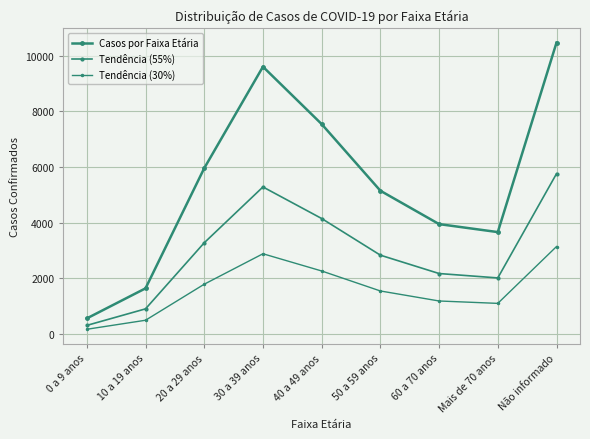

At which category does Tendência (30%) reach its first local peak?

30 a 39 anos